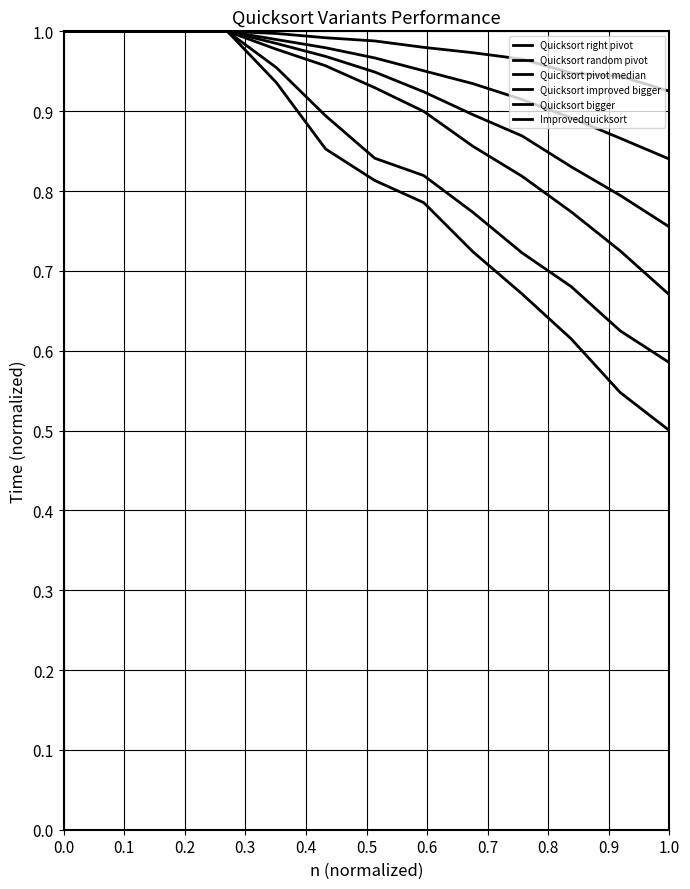

Does the chart display data point markers on the line(s)?

No